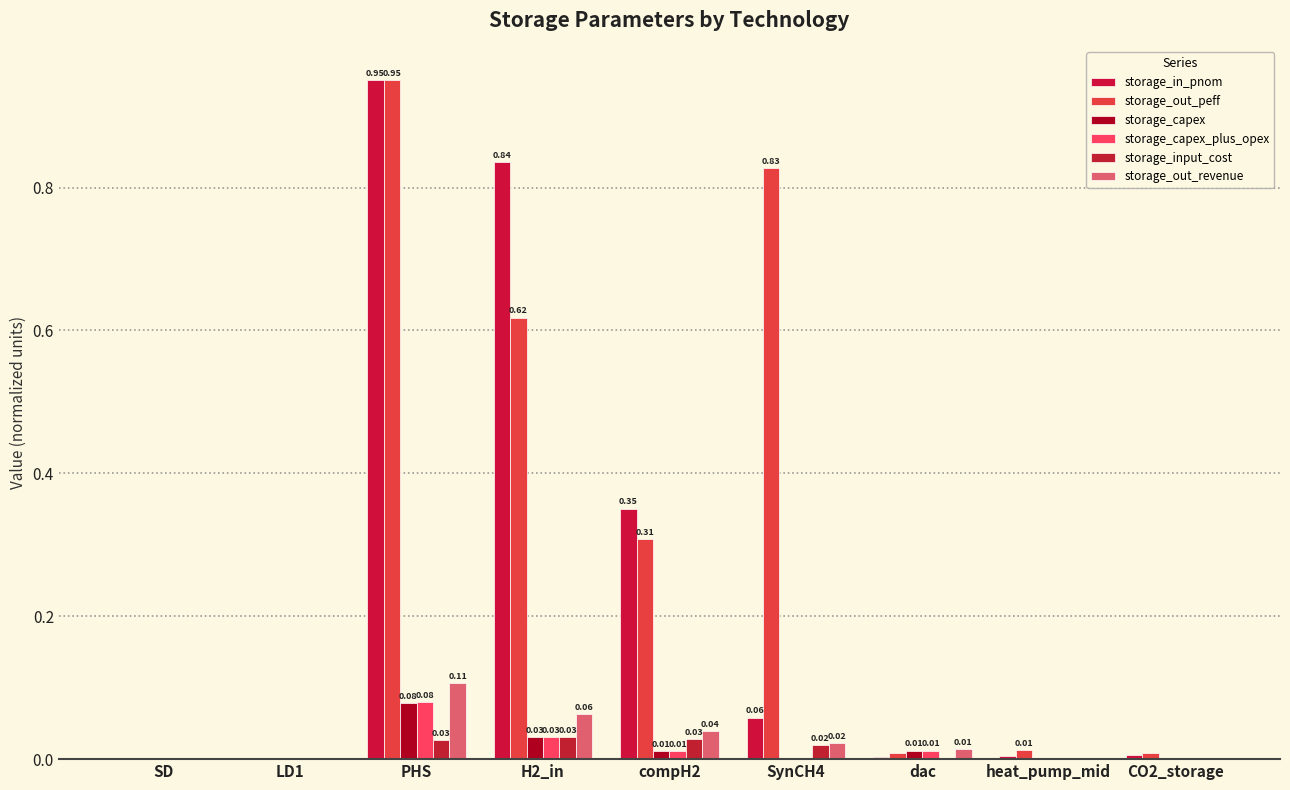

Are the bars grouped side by side (vs. stacked)?

Yes